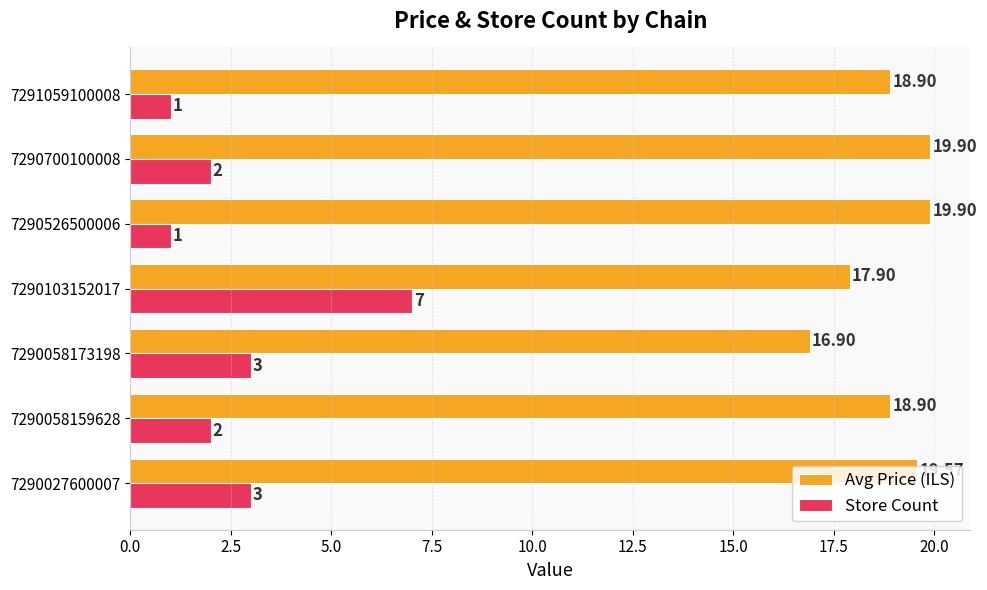

Rank the series by their average value, from lowest to highest.

Store Count, Avg Price (ILS)